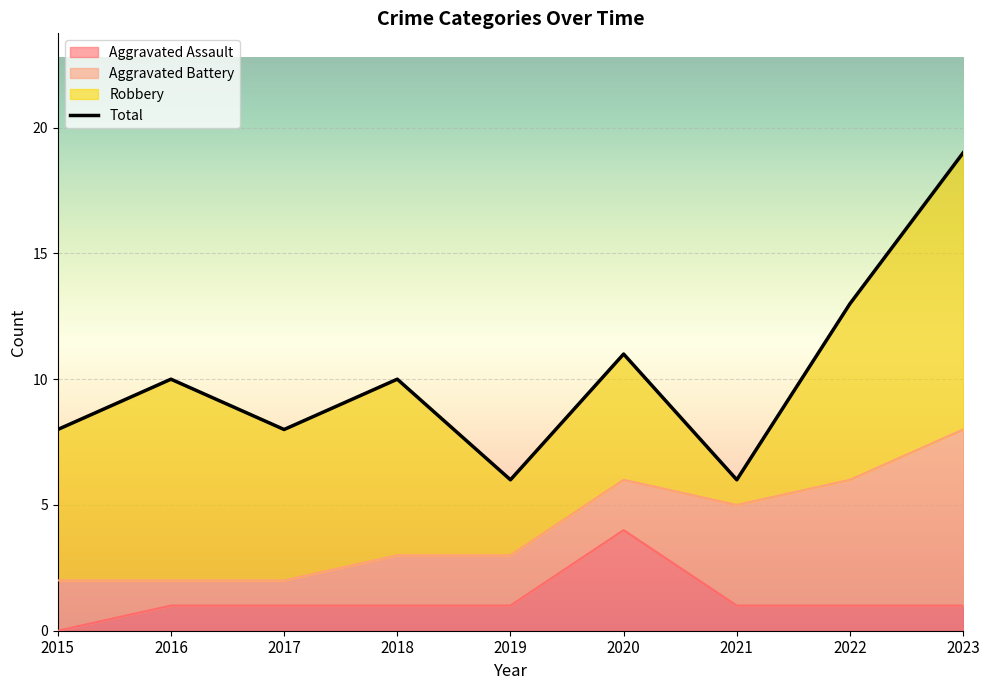

The Total series shows 4 at 2019. True or false?

False